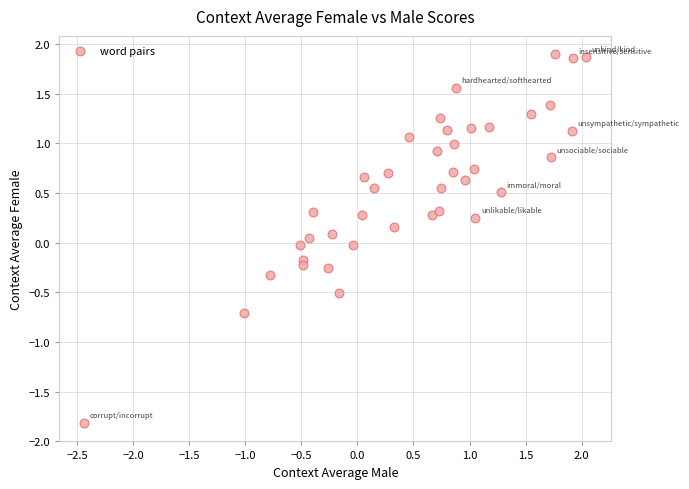

What is the range of X values (max minus min)?

4.5